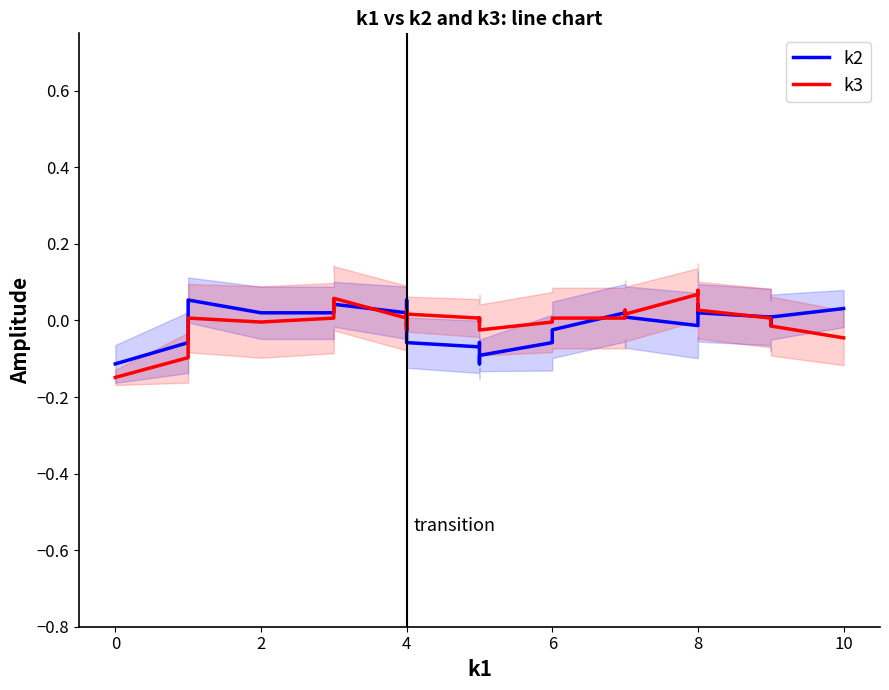

After their last crossing, which series has the higher values: k2 or k3?

k2